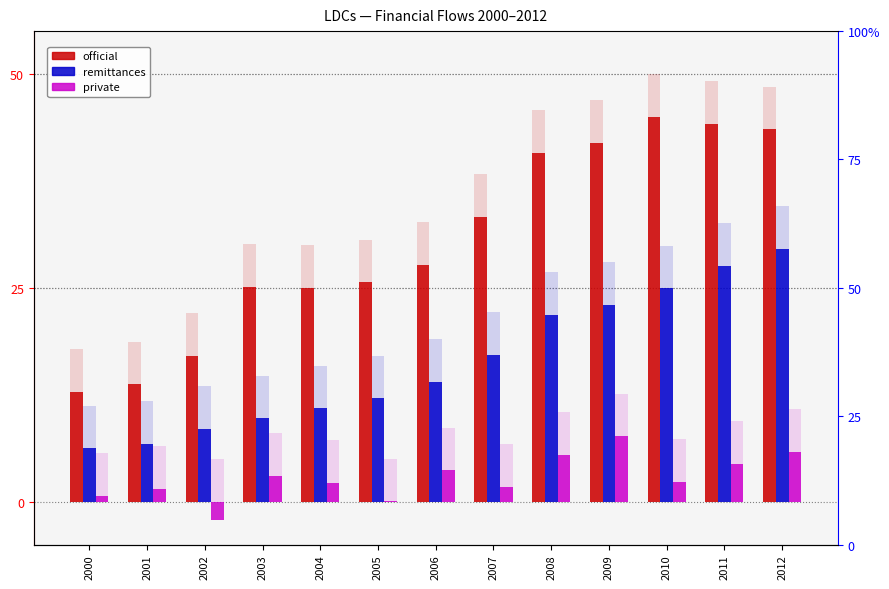

Which series has the largest total across all categories?

official